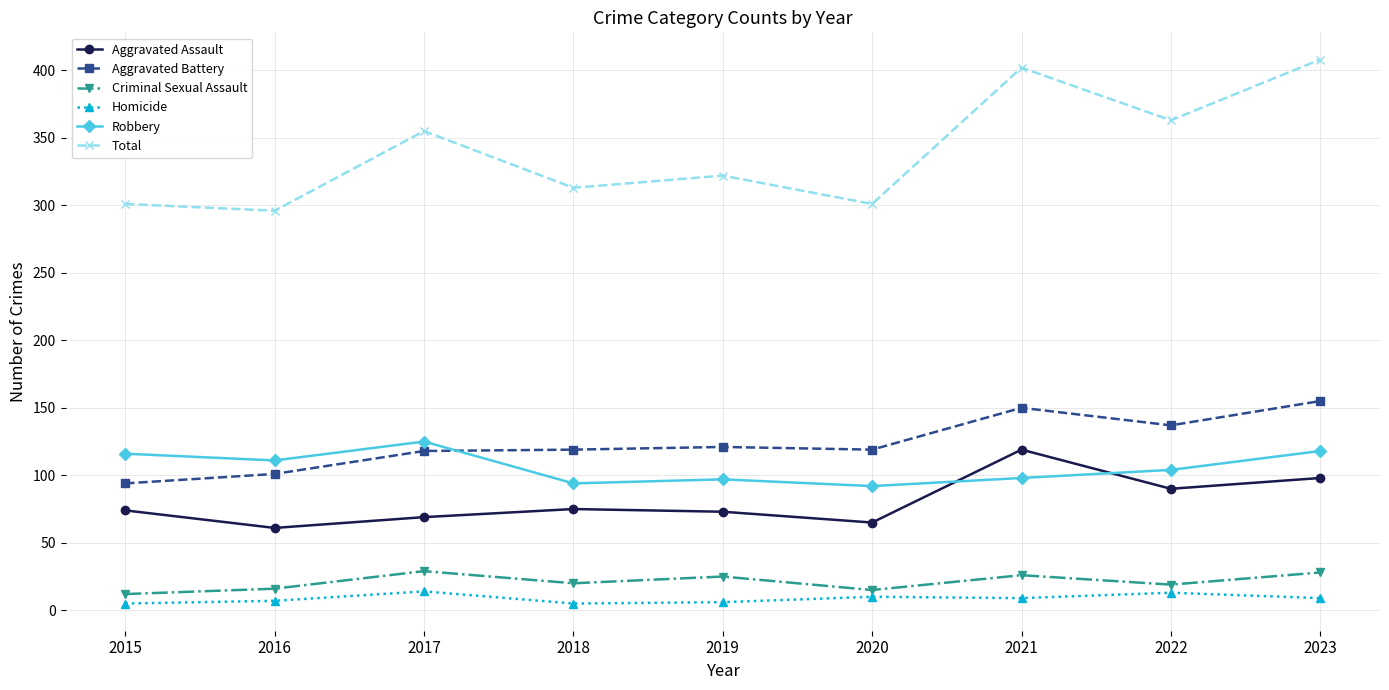

Rank the series at 2018 from highest to lowest value.

Total, Aggravated Battery, Robbery, Aggravated Assault, Criminal Sexual Assault, Homicide